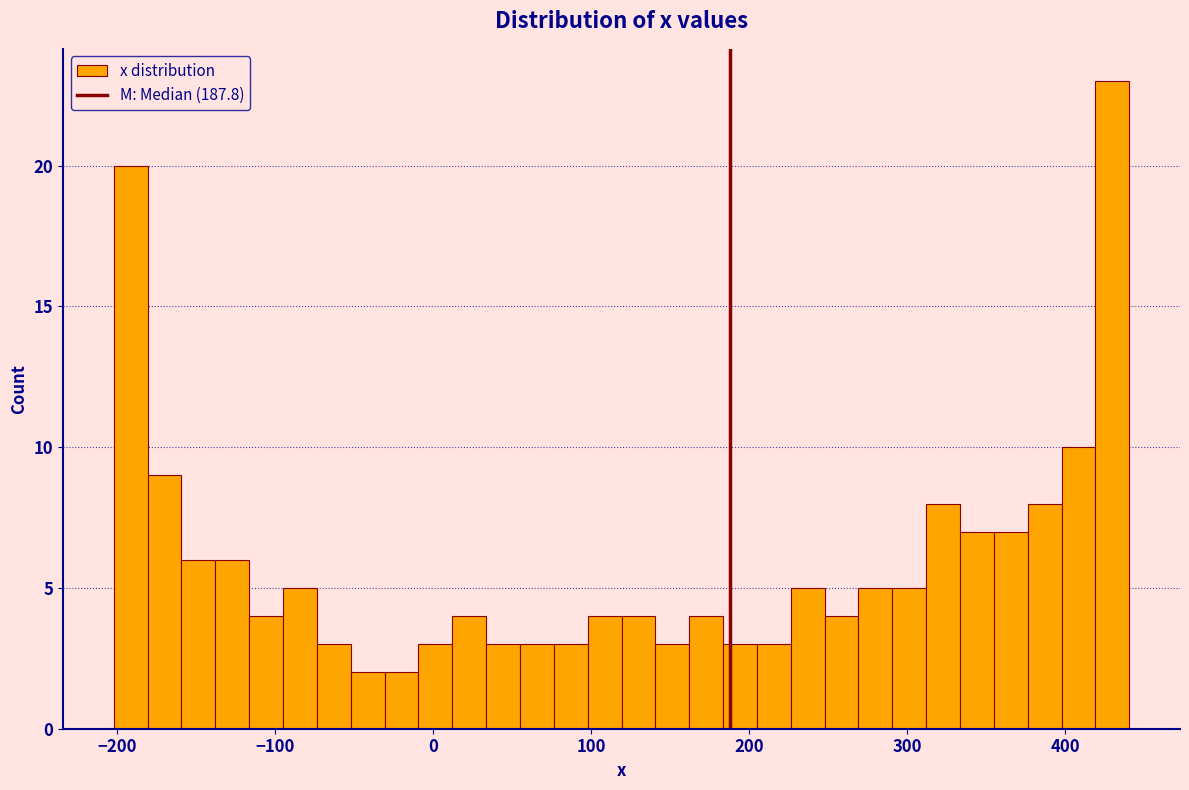

Read against the x-axis, roughly where is the centre of the tallest bar?

430